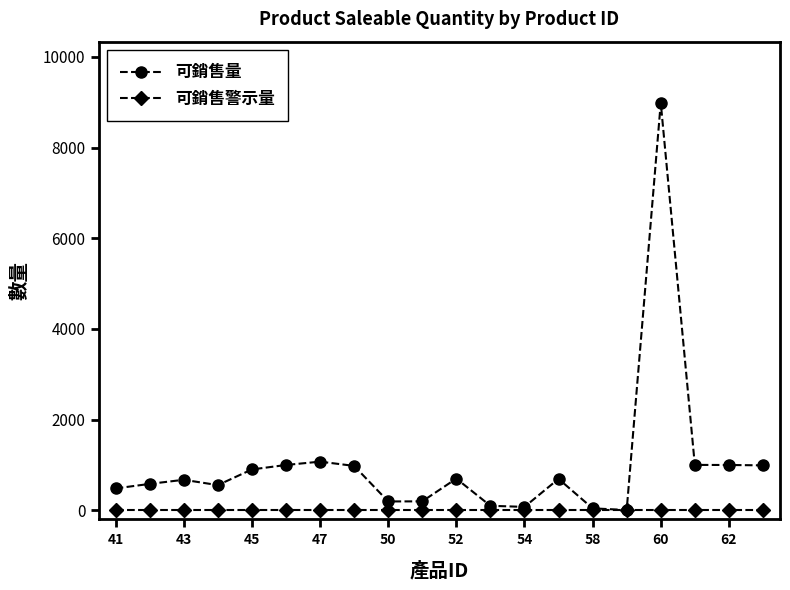

Which series has the largest range (max minus min)?

可銷售量